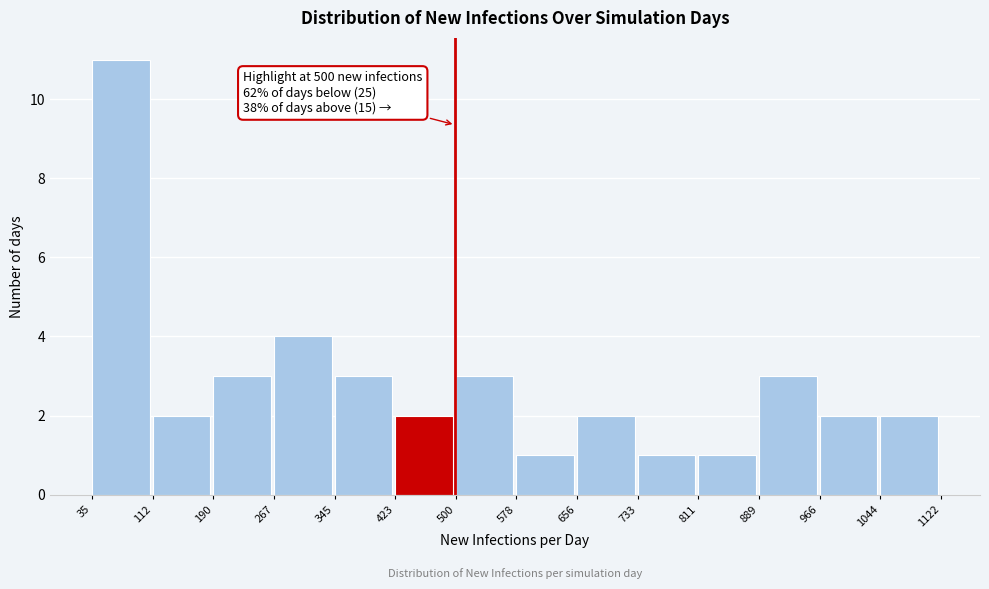

Which range on the x-axis has the tallest bar?

35 to 112